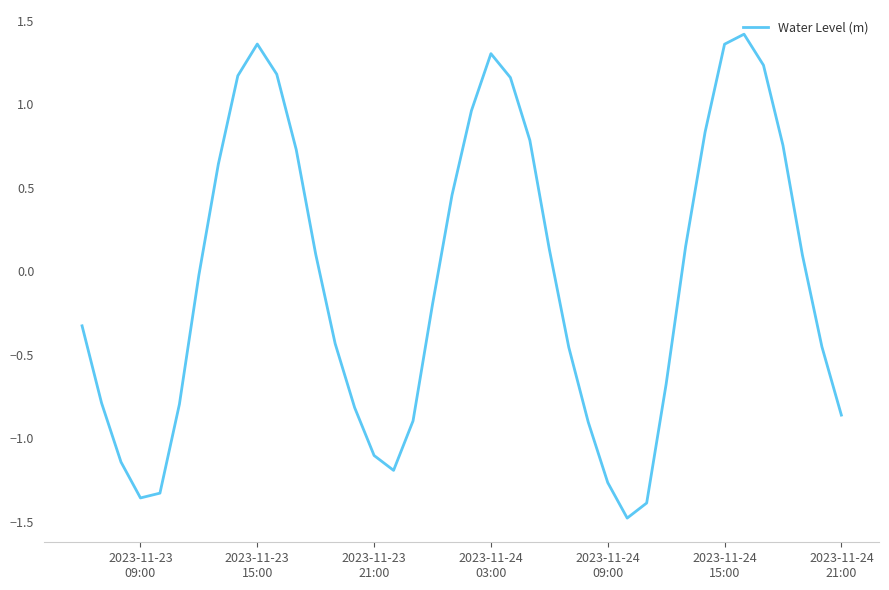

What is the minimum value shown in the chart?

-1.5